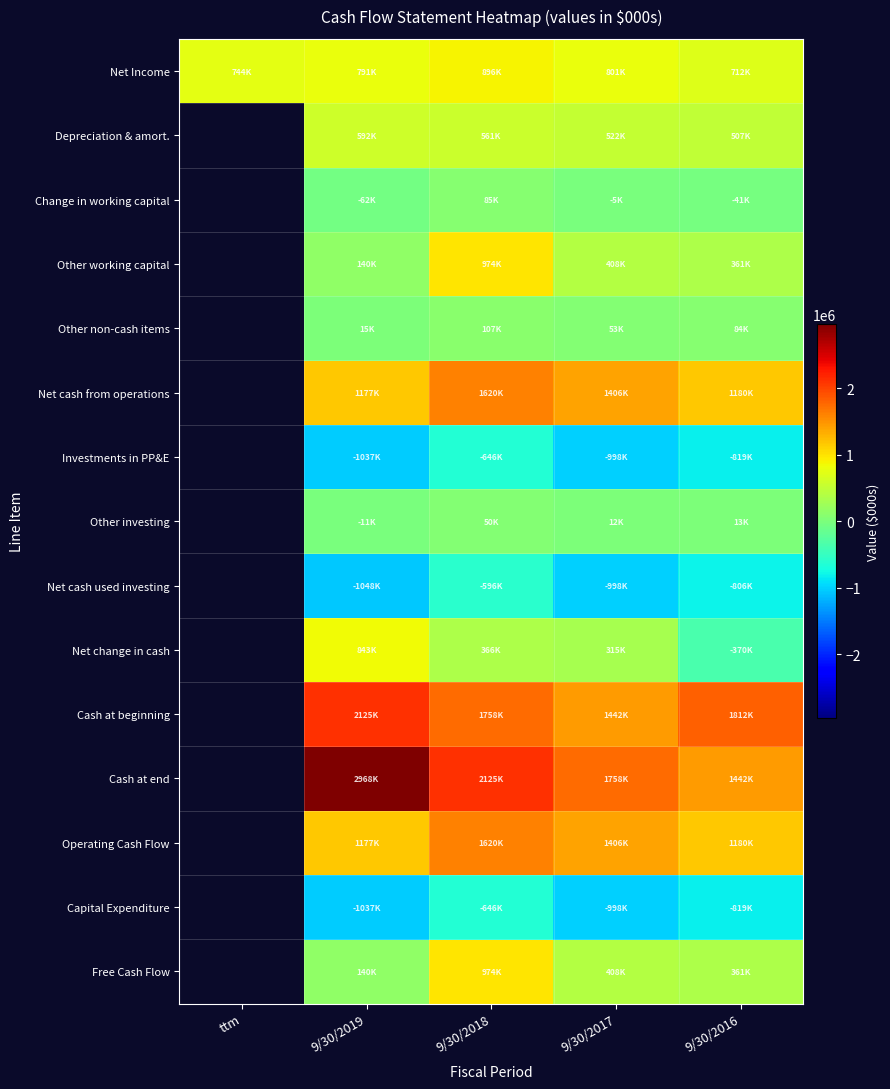

At 9/30/2019, list the series in order from smallest to largest.

Net cash used investing, Investments in PP&E, Capital Expenditure, Change in working capital, Other investing, Other non-cash items, Other working capital, Free Cash Flow, Depreciation & amort., Net Income, Net change in cash, Net cash from operations, Operating Cash Flow, Cash at beginning, Cash at end